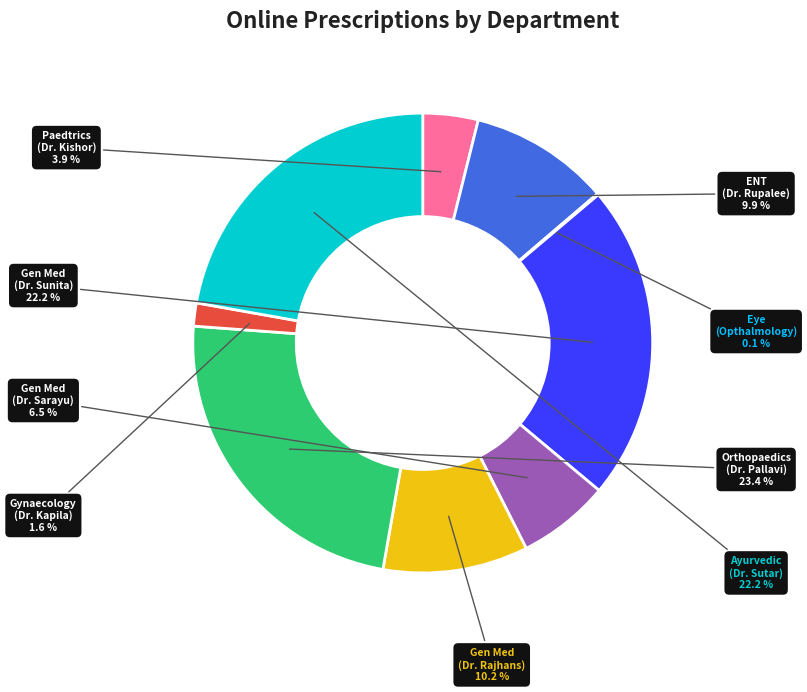

Is there a majority slice in this chart?

No